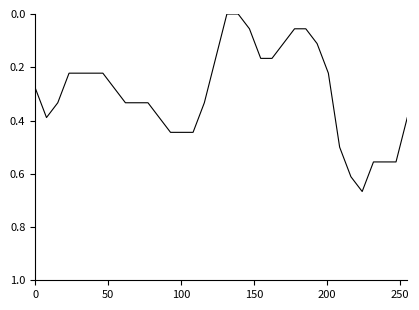

Reading left to right, extract all data points from this chart.

0.3	0.4	0.3	0.2	0.2	0.2	0.2	0.3	0.3	0.3	0.3	0.4	0.4	0.4	0.4	0.3	0.2	0.0	0.0	0.1	0.2	0.2	0.1	0.1	0.1	0.1	0.2	0.5	0.6	0.7	0.6	0.6	0.6	0.4